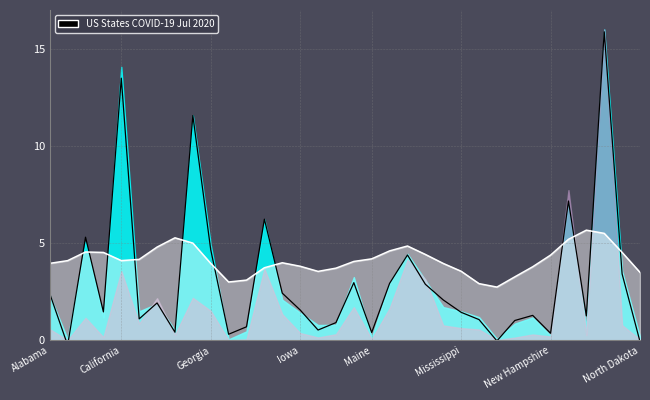

What is the average value of the Confirmed (line) series?

3.0